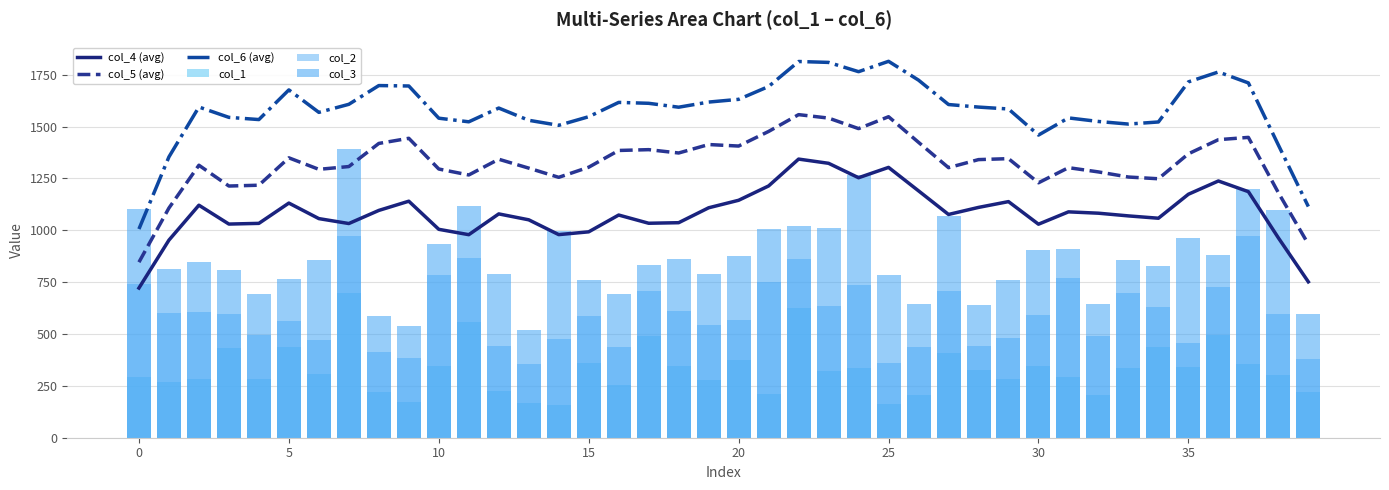

How many data points in col_1 are less than 319?

20